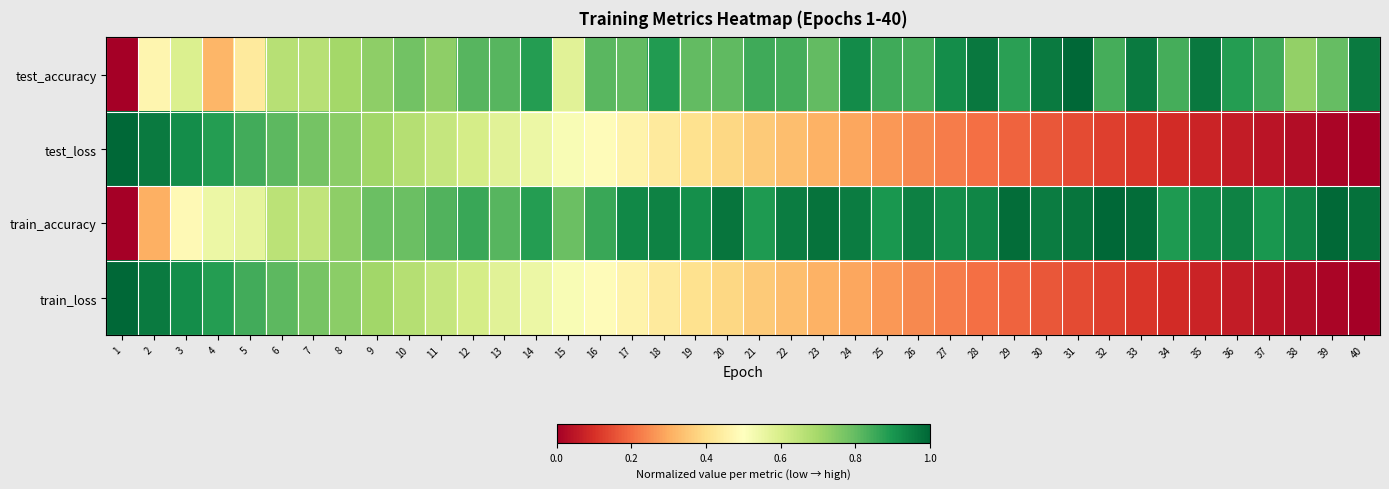

Which label corresponds to the smallest value in the chart?

1